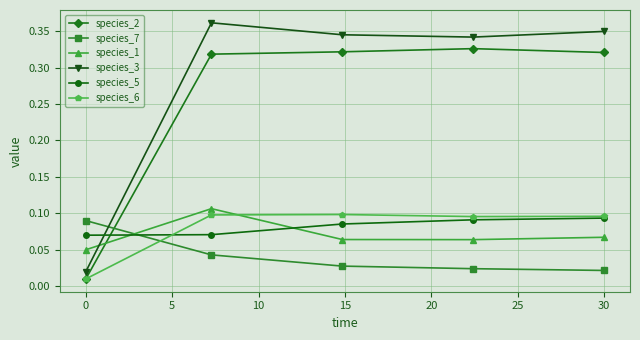

Count the species_7 values in the range 0 to 1.

5